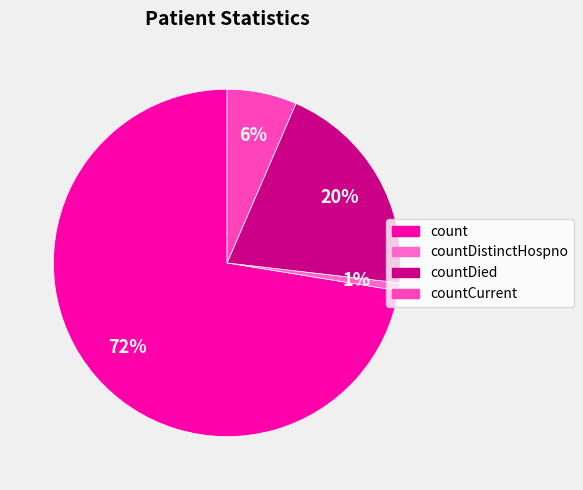

Count the number of slices in the pie.

4